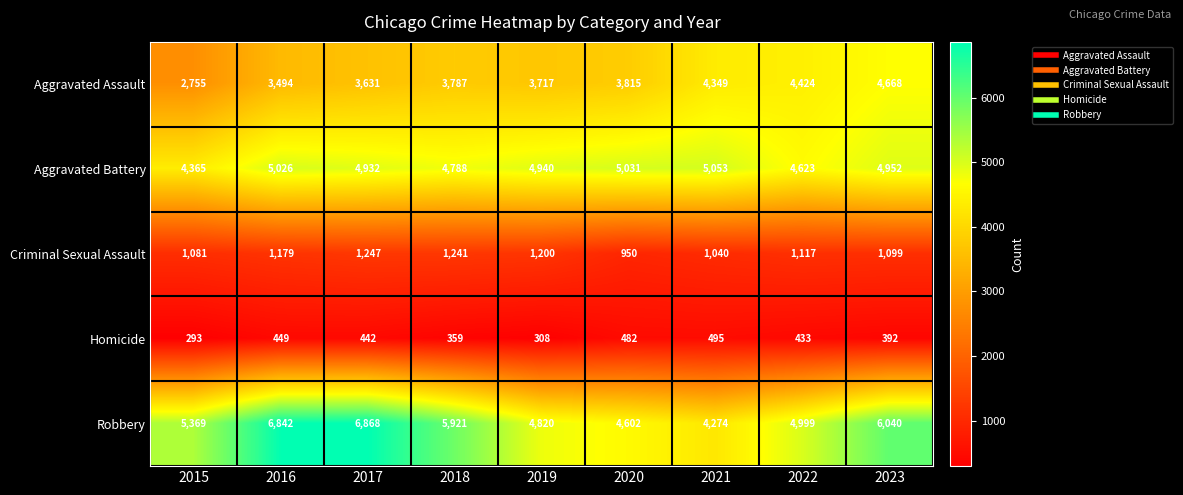

Which label corresponds to the smallest value in the chart?

2015